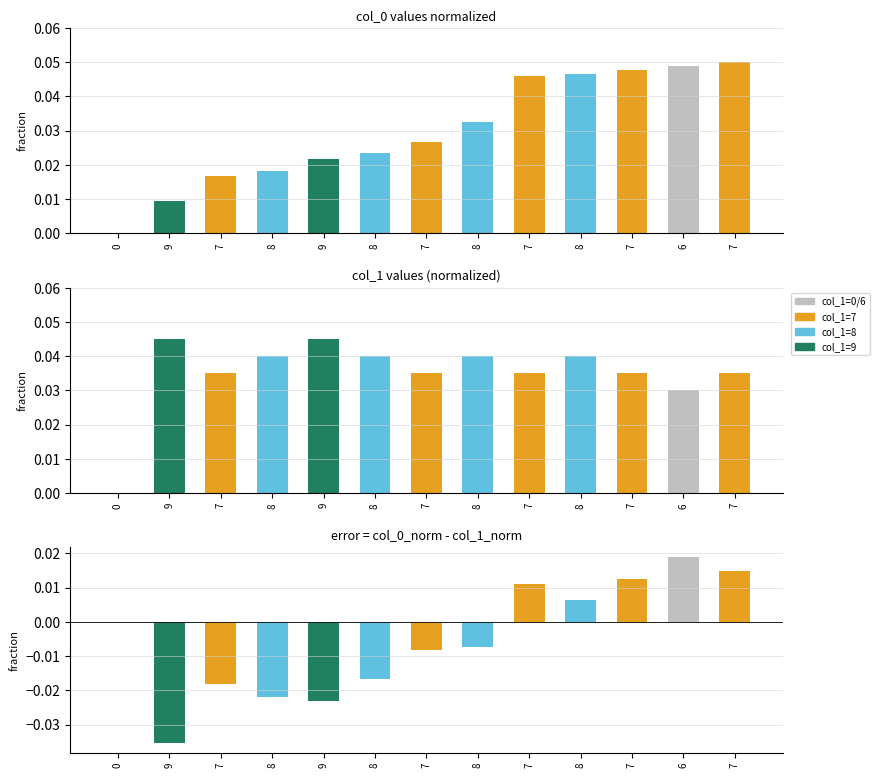

The value of col_1 at 8 is 0.0. True or false?

True